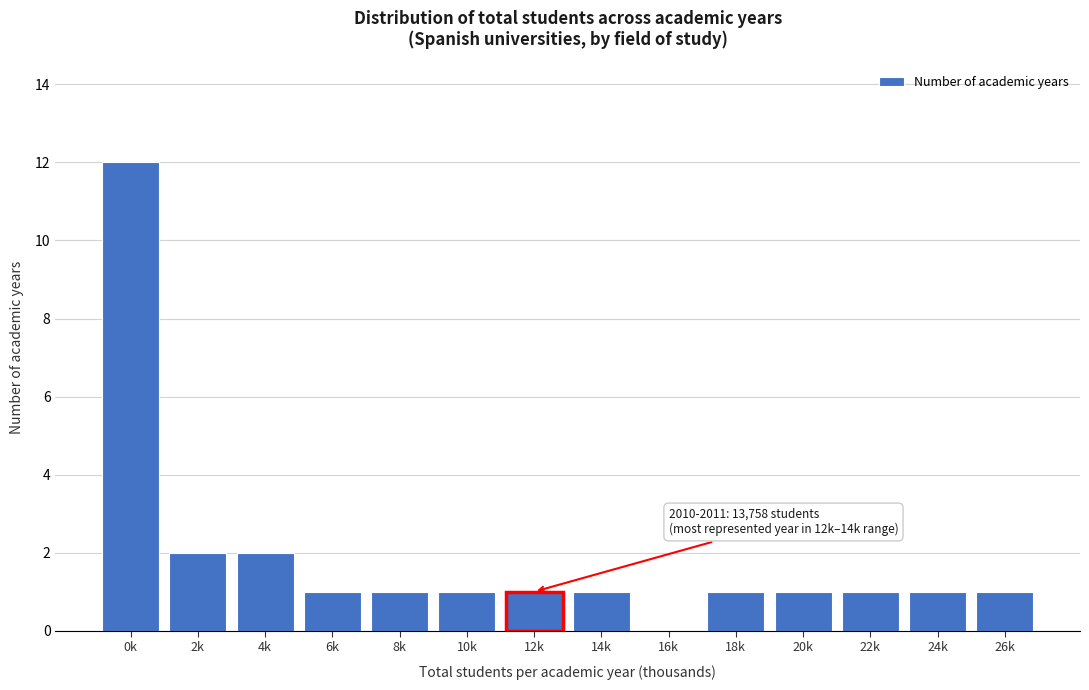

Reading left to right, extract all data points from this chart.

0k=12	2k=2	4k=2	6k=1	8k=1	10k=1	12k=1	14k=1	16k=0	18k=1	20k=1	22k=1	24k=1	26k=1